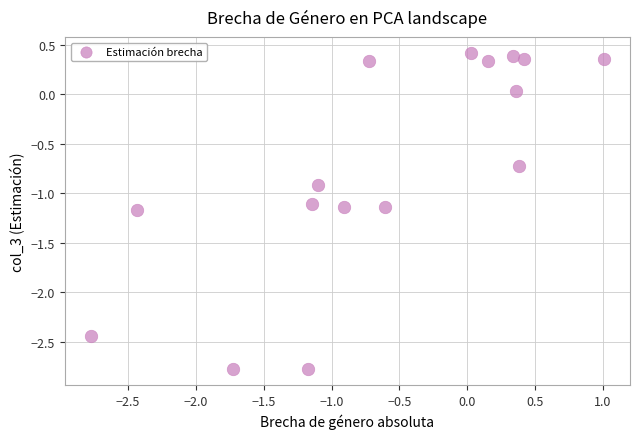

What is the range of X values (max minus min)?

3.8